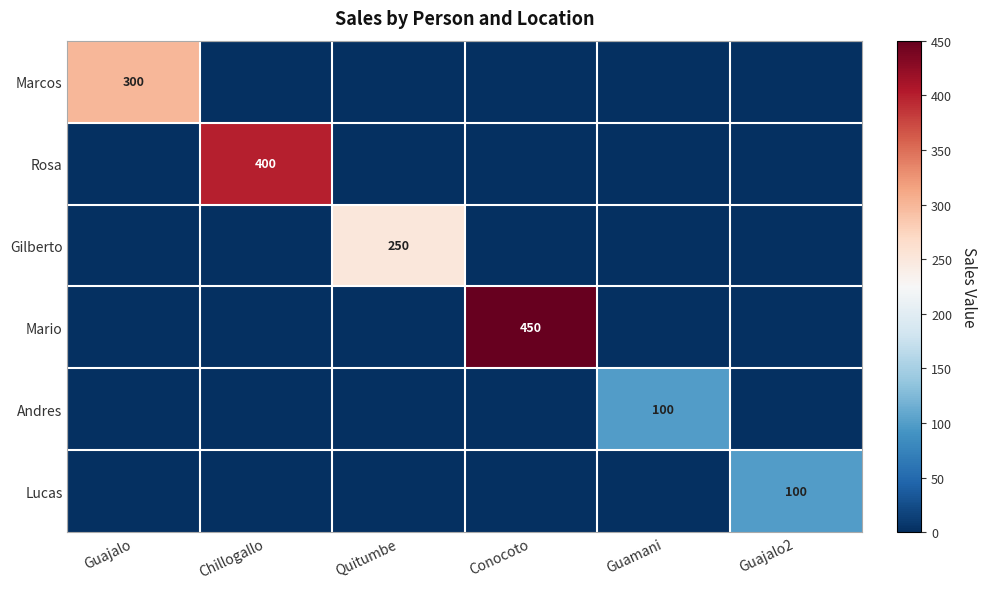

The value of Mario at Conocoto is 450. True or false?

True